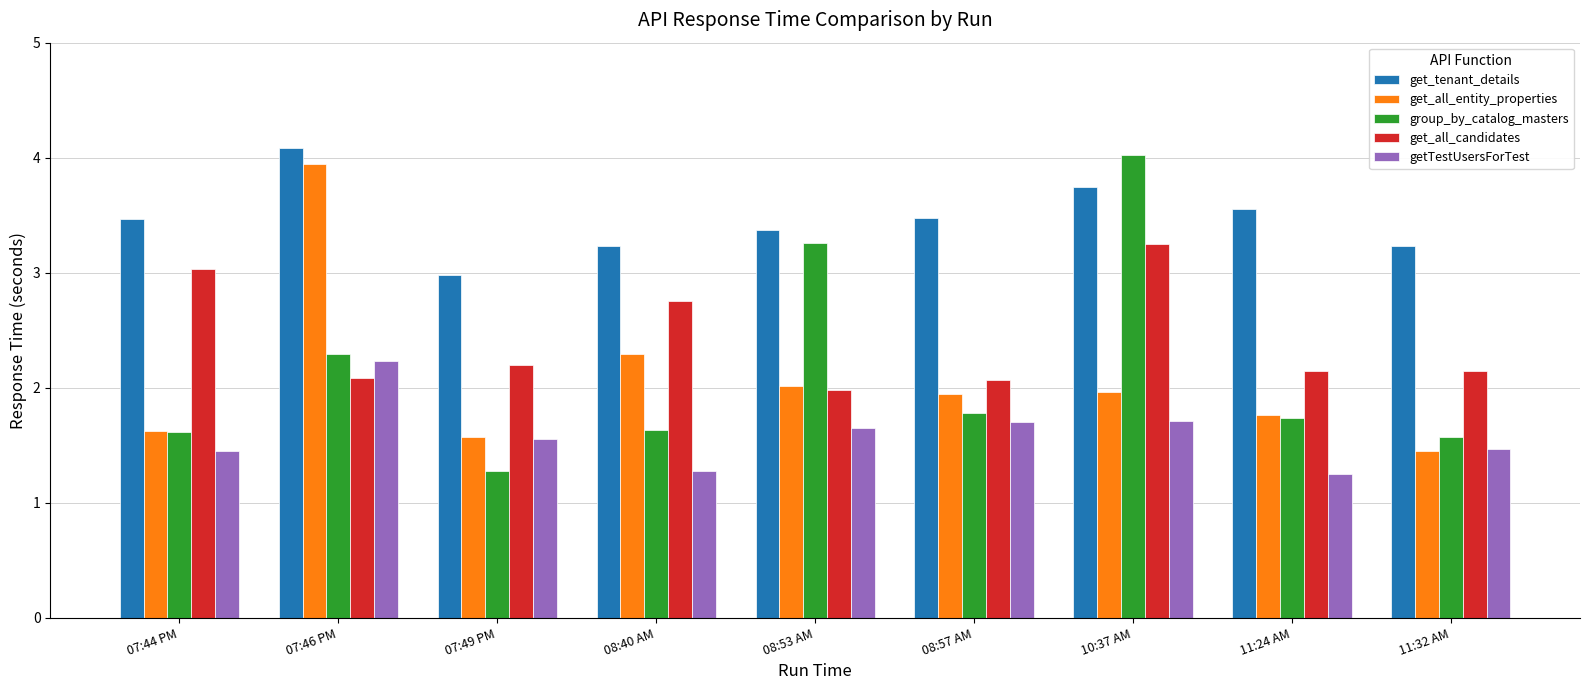

What is the total value across all series at 07:49 PM?

9.6